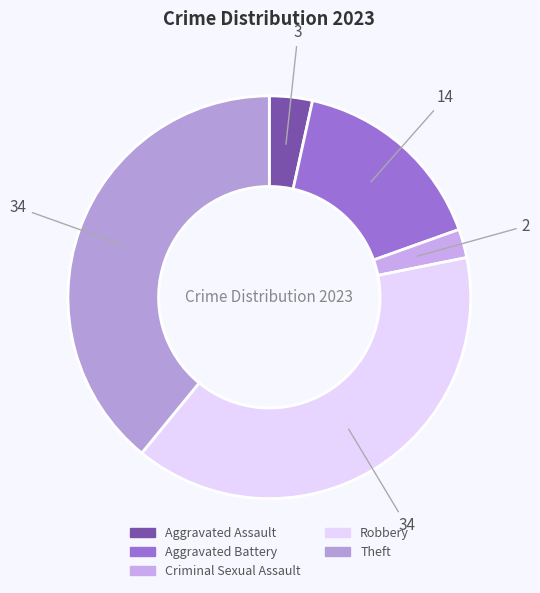

What is the smallest slice in the pie chart?

Criminal Sexual Assault